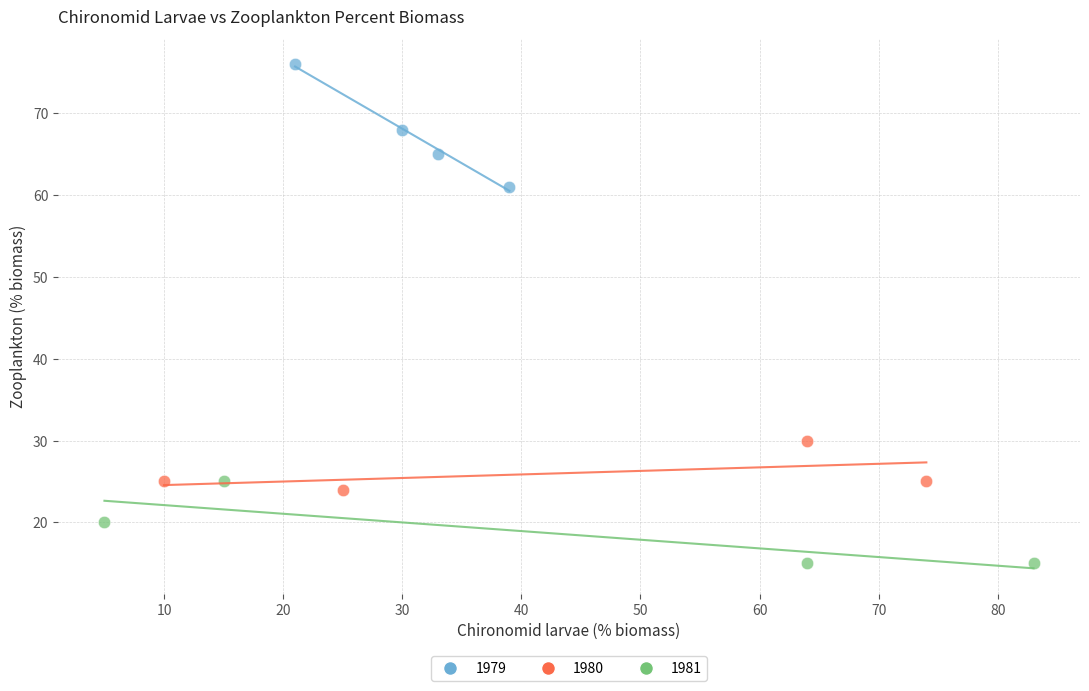

Which series contains the highest Y value?

1979